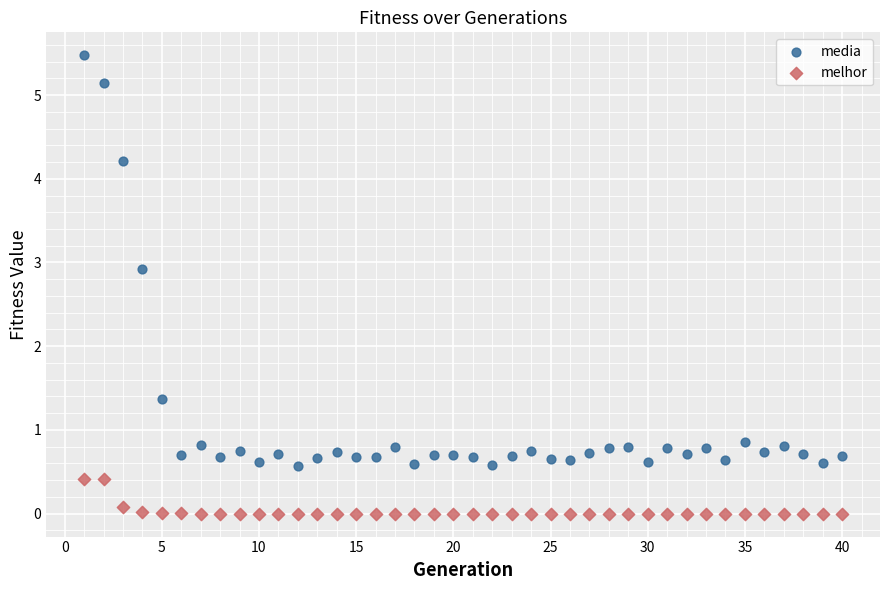

Across all data points, what is the range of Y values (max minus min)?

5.5